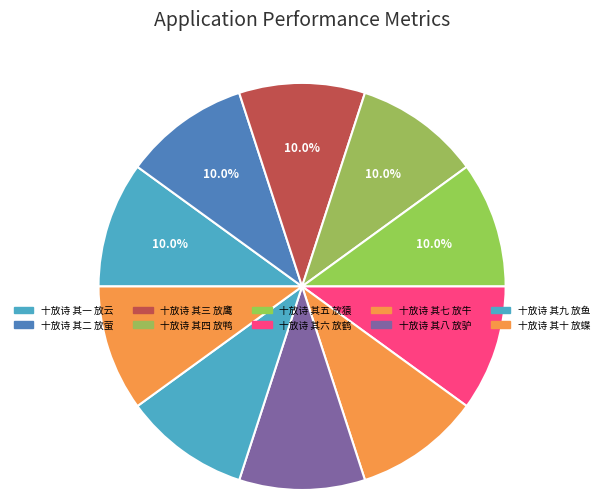

Count the number of slices in the pie.

10